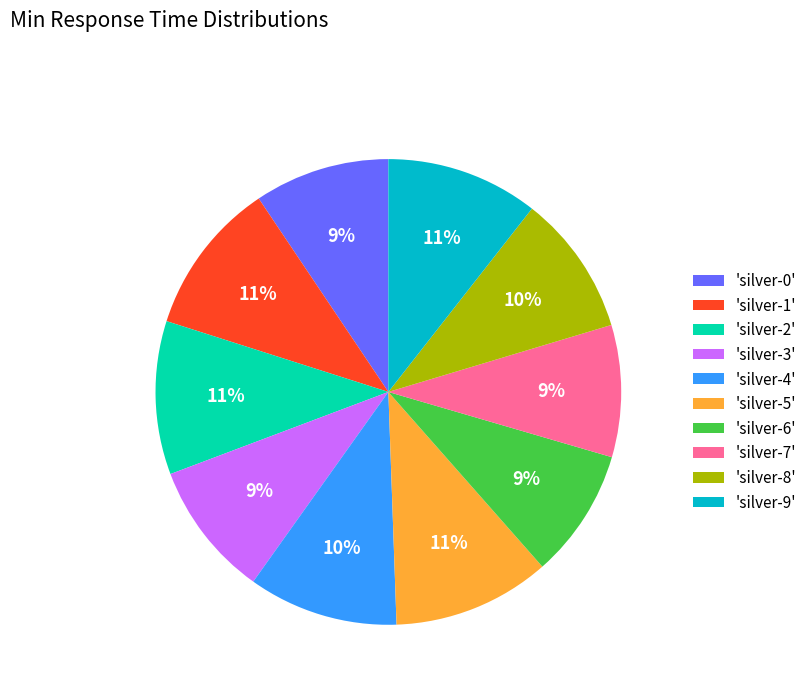

How many segments does this pie chart have?

10